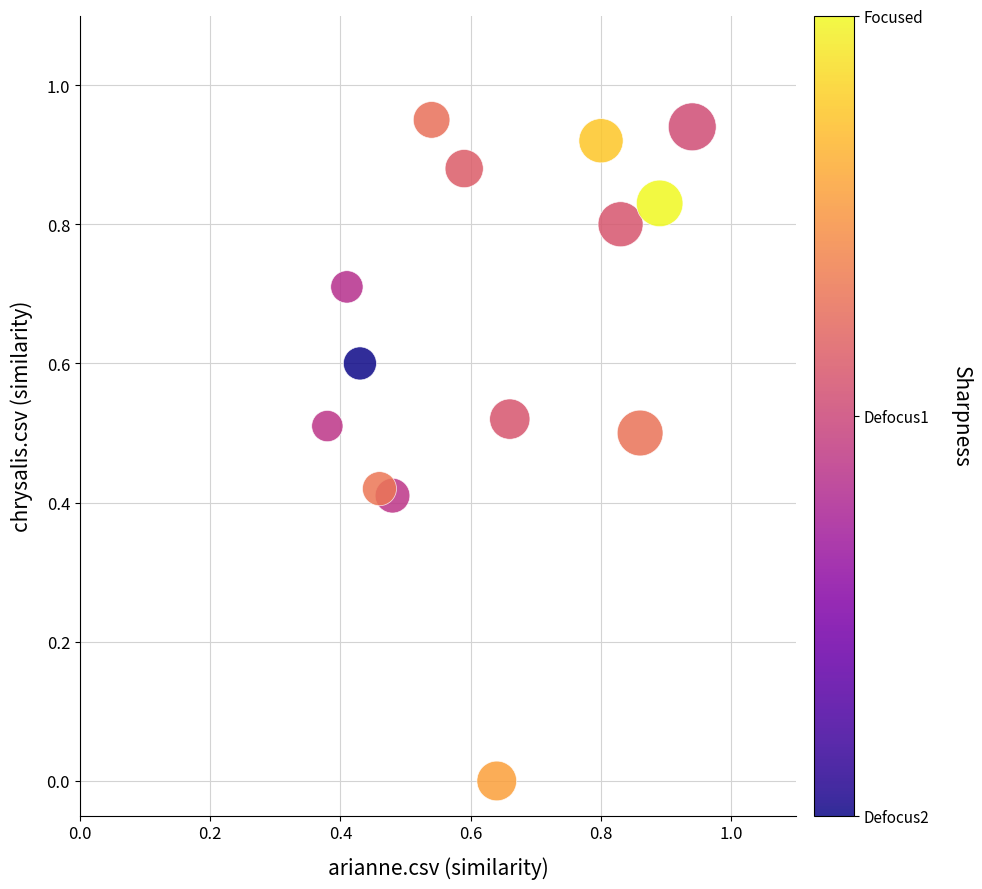

What is the range of X values (max minus min)?

0.6